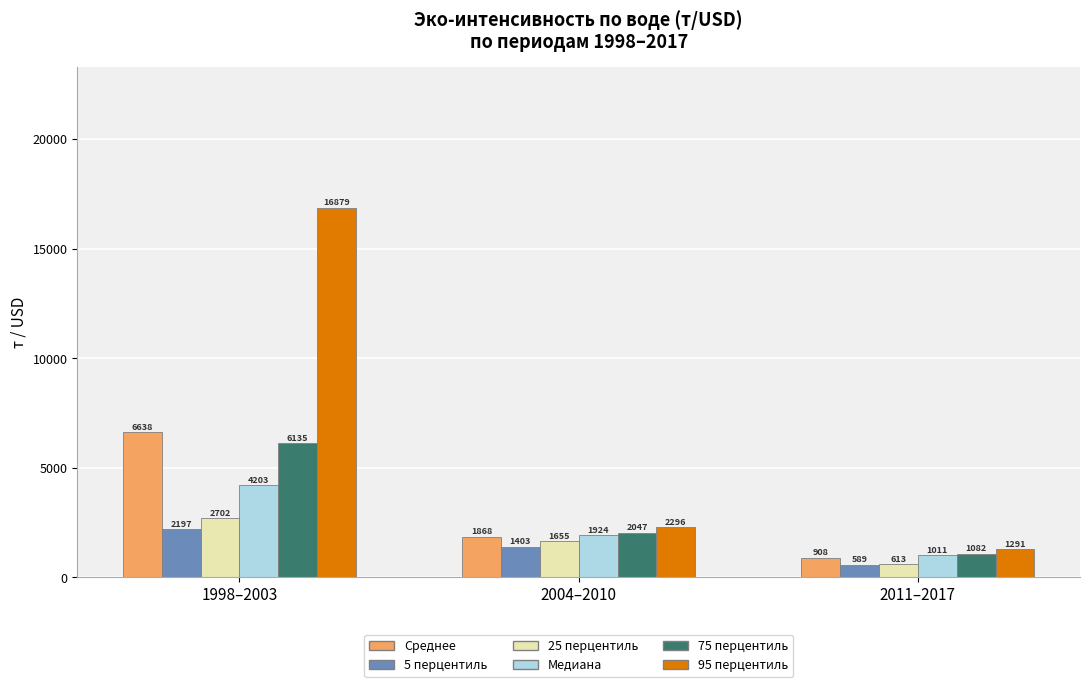

The 75 перцентиль series shows 6135.2 at 1998–2003. True or false?

True